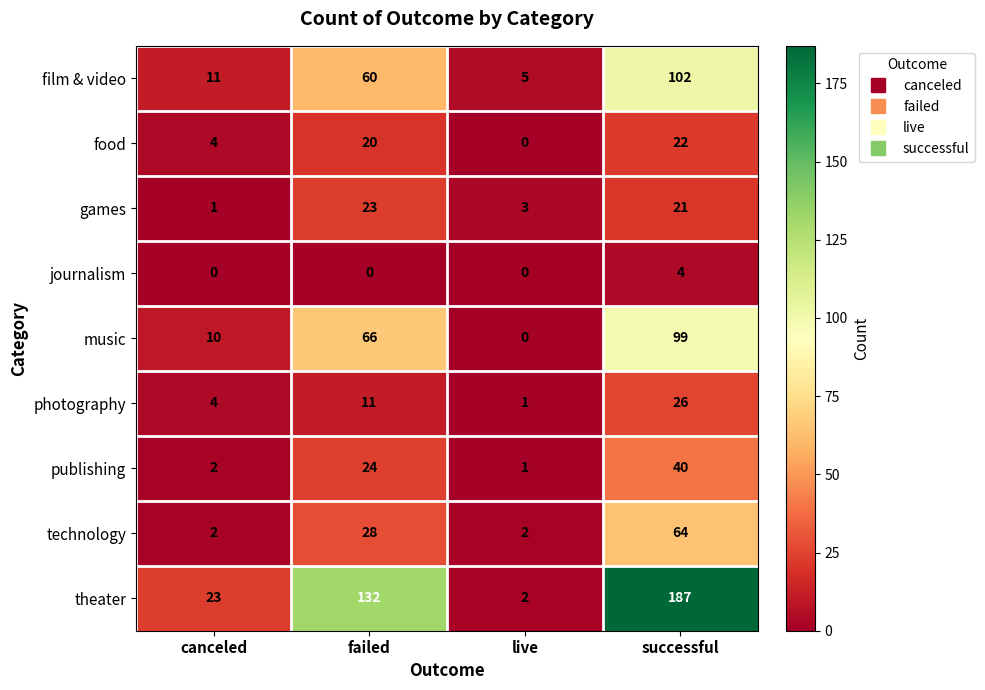

Which series has the widest spread of values?

theater